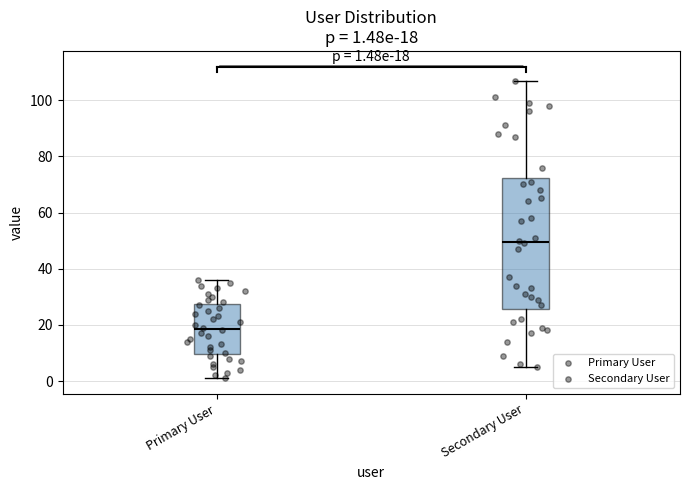

Which box is the tallest, from its lower edge to its upper edge?

Secondary User